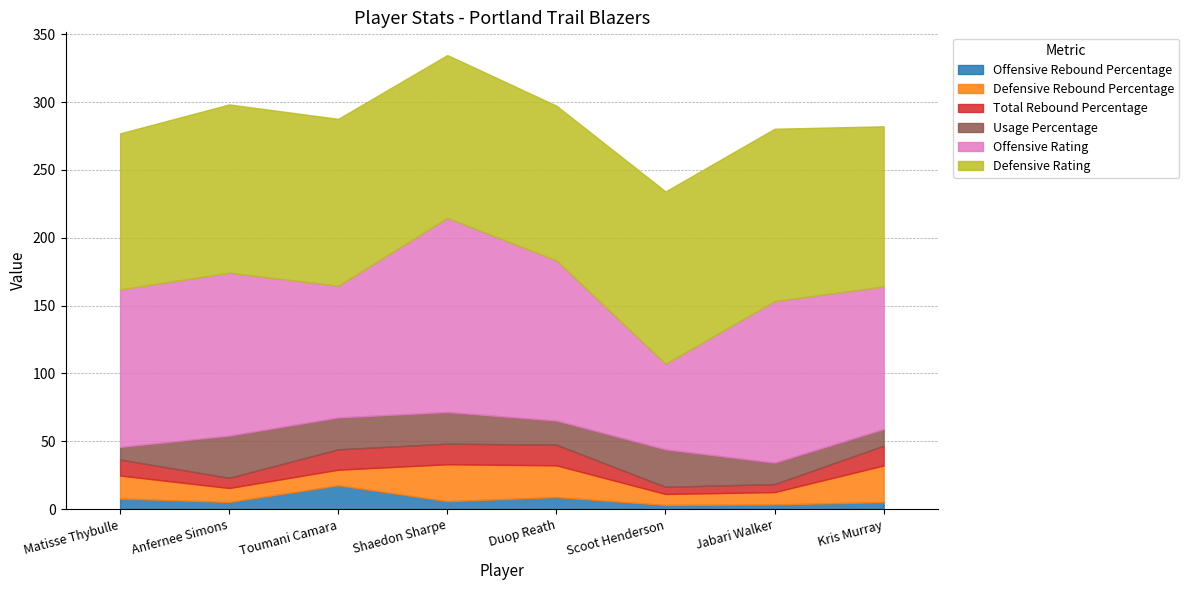

What is the approximate value of Usage Percentage at Anfernee Simons?

31.1